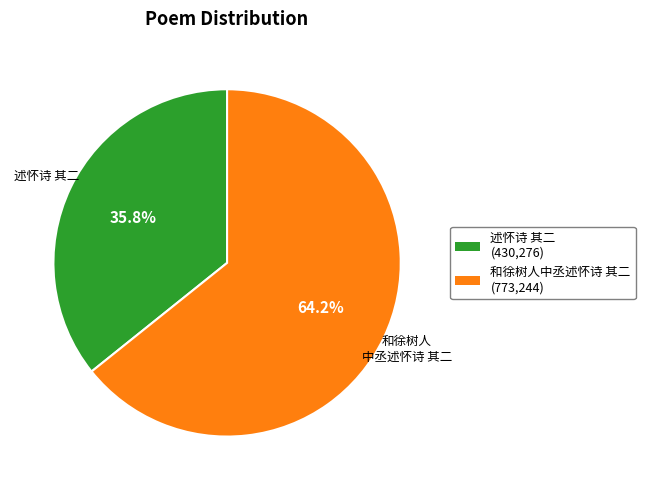

What percentage is the 述怀诗 其二 slice, to the nearest percent?

36%